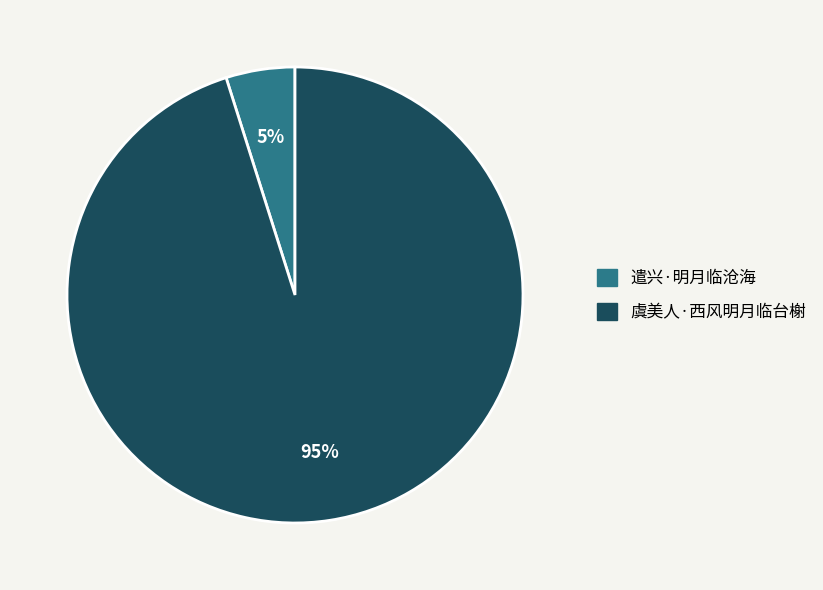

True or false: 虞美人·西风明月临台榭 accounts for 95% of the total.

True